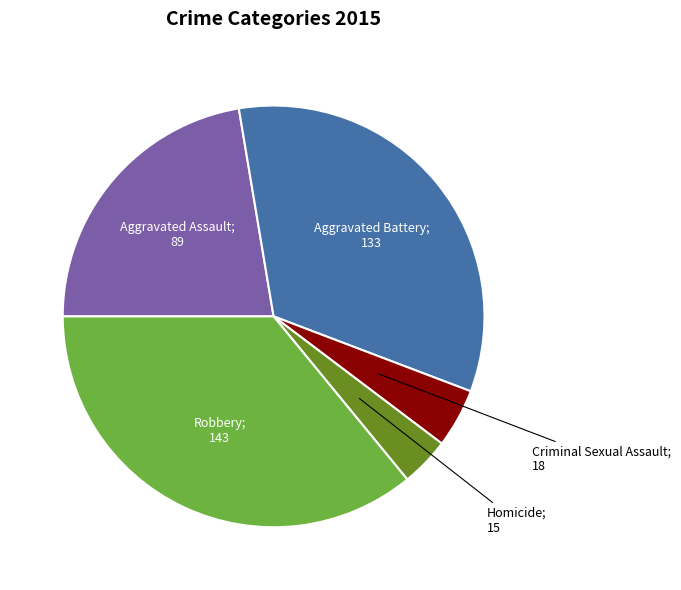

Is there a majority slice in this chart?

No